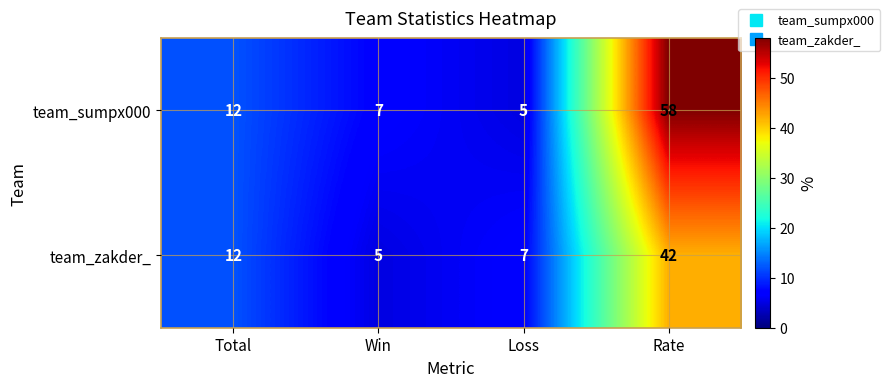

At which label is team_zakder_ closest to 23?

Total